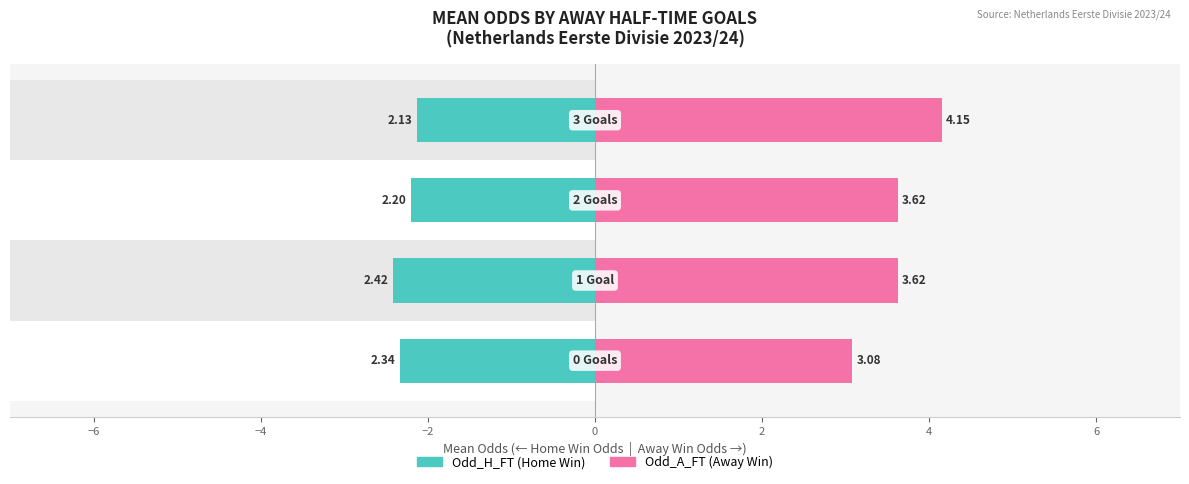

At −2, list the series in order from largest to smallest.

Odd_A_FT (mean), Odd_H_FT (mean)